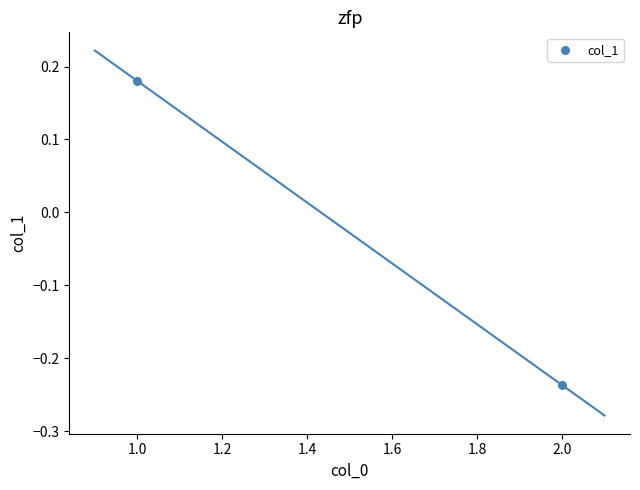

What is the range of Y values (max minus min)?

0.4